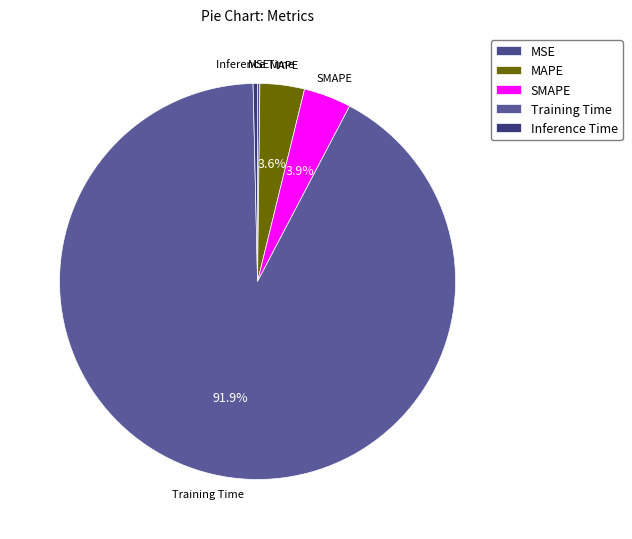

Combined, do Inference Time and MAPE account for over 50%?

No